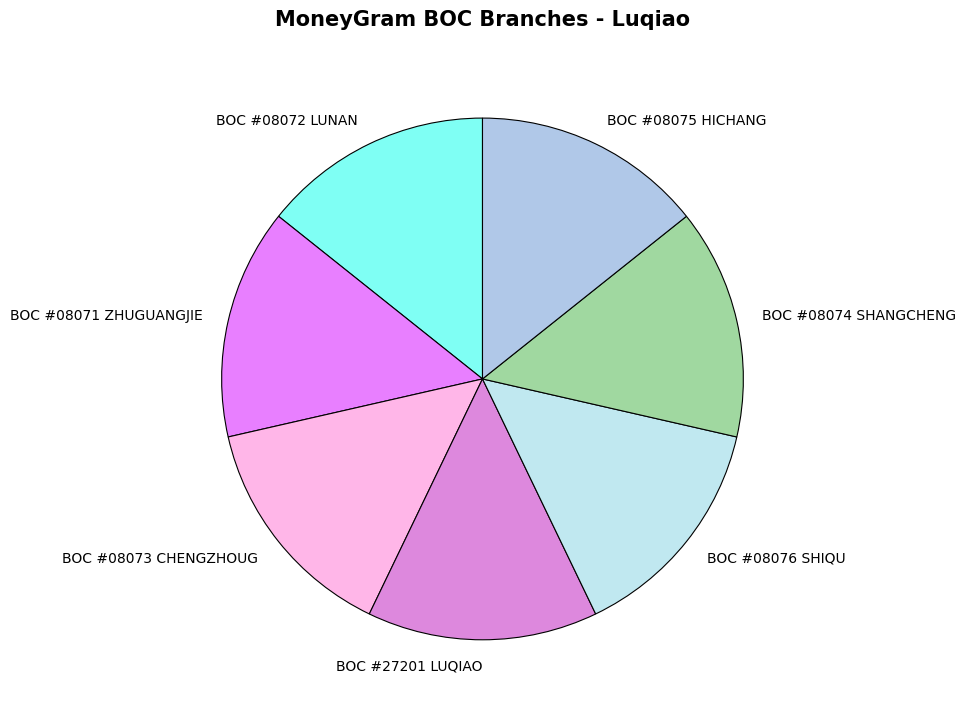

Approximately how many times larger is the value at BOC #08075 HICHANG compared to BOC #08073 CHENGZHOUG?

1.0